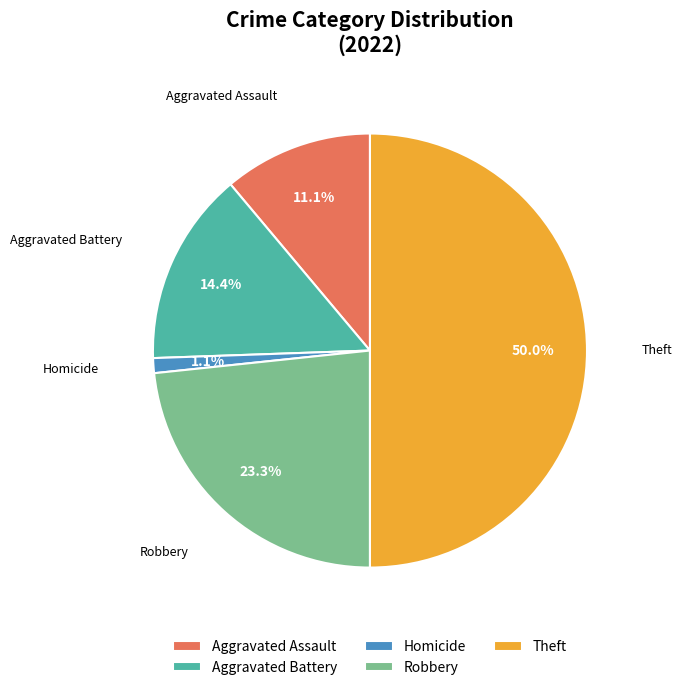

What percentage is NOT represented by Robbery?

76.7%